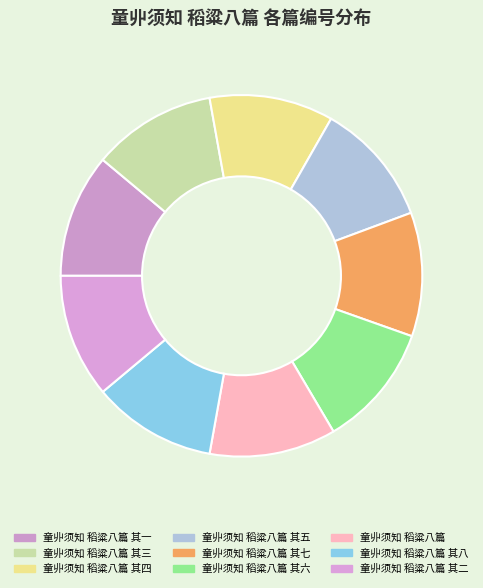

How many slices are in this pie chart?

9